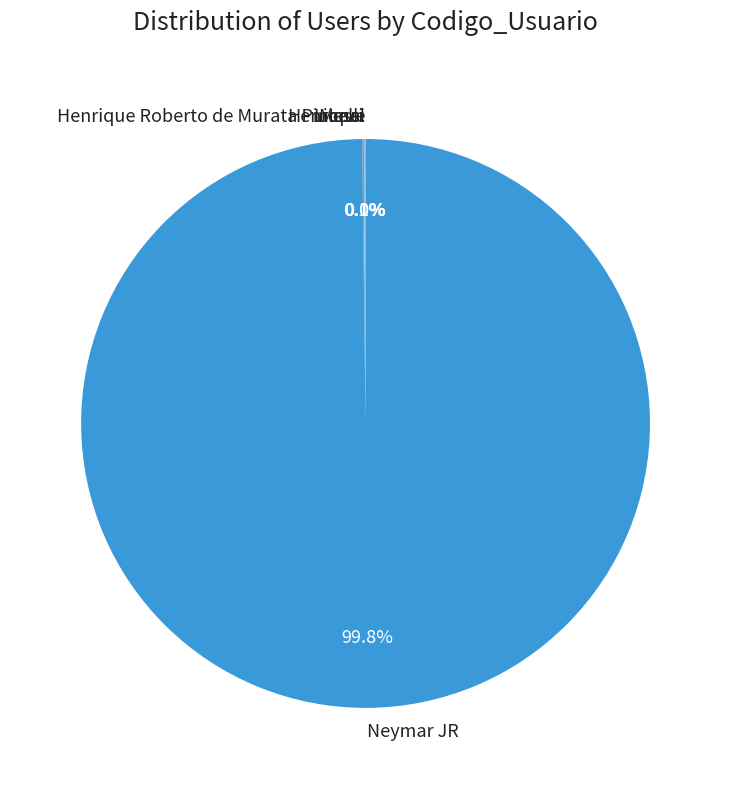

True or false: Henrique accounts for 0% of the total.

True